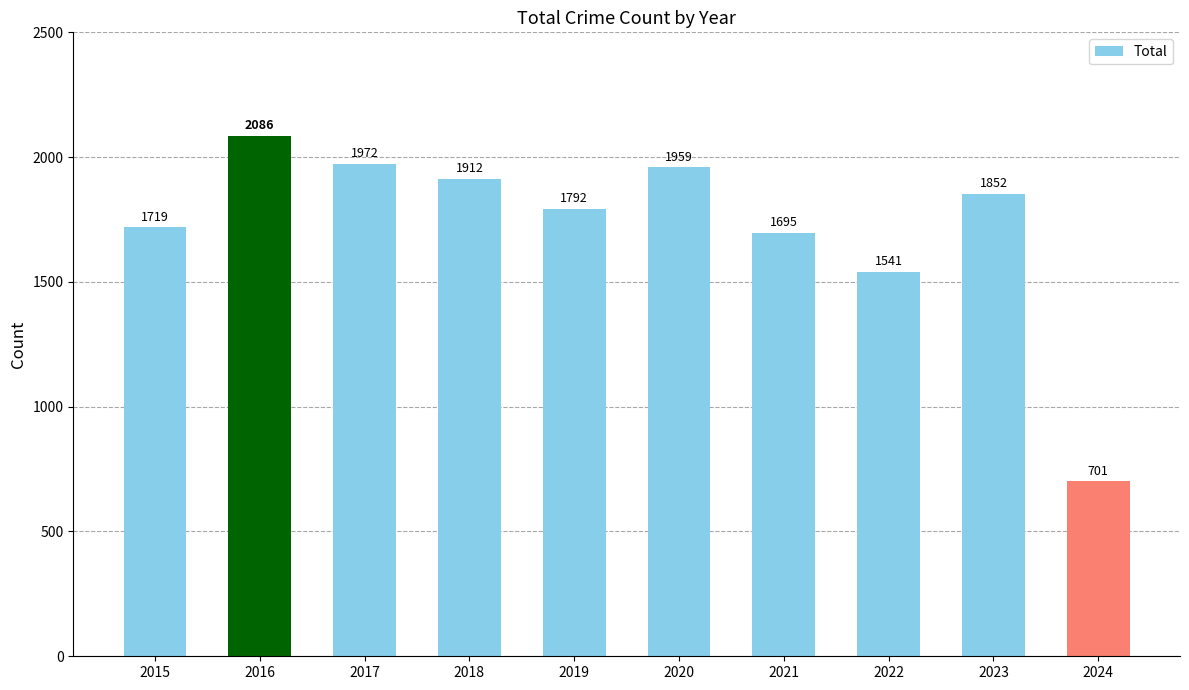

Reading right to left, list all the values displayed in this chart.

2024=701	2023=1852	2022=1541	2021=1695	2020=1959	2019=1792	2018=1912	2017=1972	2016=2086	2015=1719